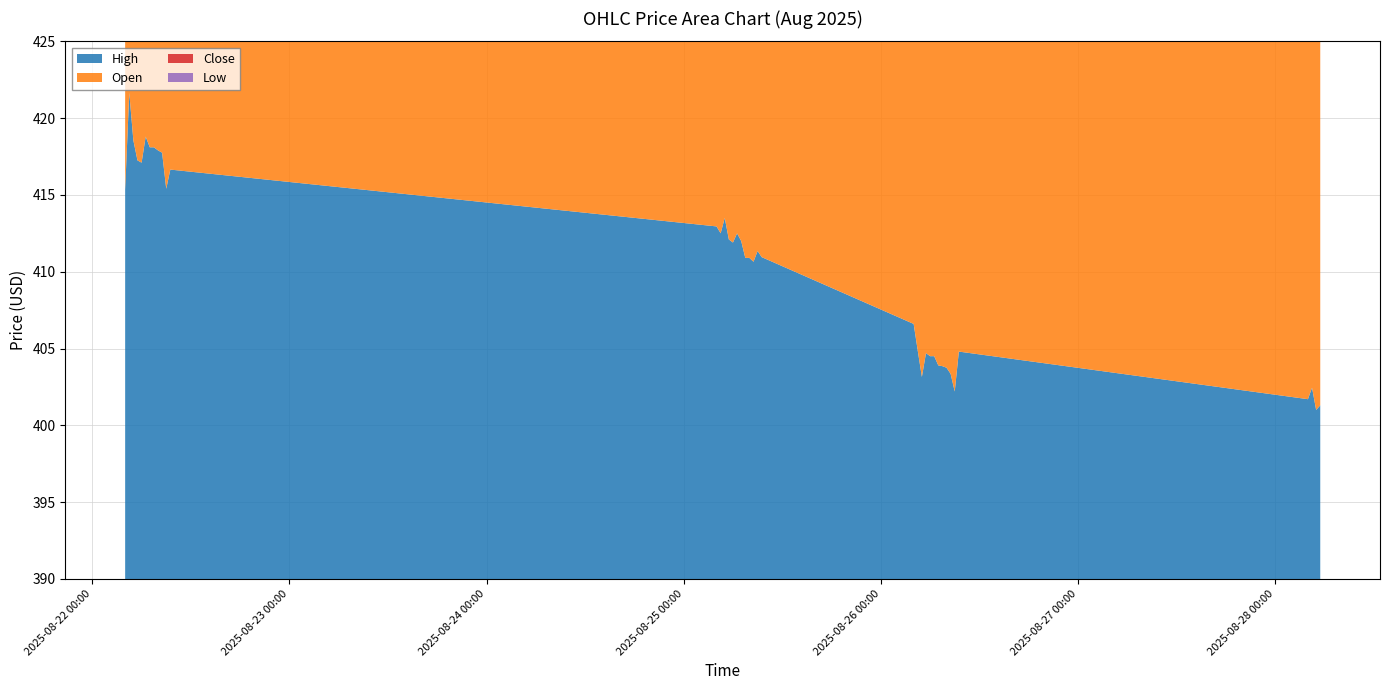

Reading right to left, transcribe all the data shown in this chart.

High: 2025-08-28 05:30=401.3	2025-08-28 05:00=401.0	2025-08-28 04:30=402.4	2025-08-28 04:00=401.7	2025-08-26 09:30=404.8	2025-08-26 09:00=402.2	2025-08-26 08:30=403.4	2025-08-26 08:00=403.8	2025-08-26 07:30=403.9	2025-08-26 07:00=403.9	2025-08-26 06:30=404.5	2025-08-26 06:00=404.5	2025-08-26 05:30=404.7	2025-08-26 05:00=403.1	2025-08-26 04:30=404.9	2025-08-26 04:00=406.6	2025-08-25 09:30=410.9	2025-08-25 09:00=411.4	2025-08-25 08:30=410.6	2025-08-25 08:00=410.9	2025-08-25 07:30=410.9	2025-08-25 07:00=412.0	2025-08-25 06:30=412.5	2025-08-25 06:00=411.9	2025-08-25 05:30=412.1	2025-08-25 05:00=413.5	2025-08-25 04:30=412.5	2025-08-25 04:00=412.9	2025-08-22 09:30=416.6	2025-08-22 09:00=415.4	2025-08-22 08:30=417.8	2025-08-22 08:00=417.9	2025-08-22 07:30=418.1	2025-08-22 07:00=418.1	2025-08-22 06:30=418.8	2025-08-22 06:00=417.1	2025-08-22 05:30=417.2	2025-08-22 05:00=418.6	2025-08-22 04:30=421.6	2025-08-22 04:00=415.4
Open: 2025-08-28 05:30=401.1	2025-08-28 05:00=400.2	2025-08-28 04:30=401.8	2025-08-28 04:00=396.4	2025-08-26 09:30=401.4	2025-08-26 09:00=401.4	2025-08-26 08:30=403.4	2025-08-26 08:00=403.1	2025-08-26 07:30=403.9	2025-08-26 07:00=403.9	2025-08-26 06:30=404.1	2025-08-26 06:00=403.9	2025-08-26 05:30=402.6	2025-08-26 05:00=403.1	2025-08-26 04:30=404.9	2025-08-26 04:00=406.0	2025-08-25 09:30=410.9	2025-08-25 09:00=410.4	2025-08-25 08:30=410.3	2025-08-25 08:00=410.6	2025-08-25 07:30=410.4	2025-08-25 07:00=411.4	2025-08-25 06:30=411.6	2025-08-25 06:00=411.3	2025-08-25 05:30=411.9	2025-08-25 05:00=412.1	2025-08-25 04:30=412.0	2025-08-25 04:00=412.1	2025-08-22 09:30=414.9	2025-08-22 09:00=415.0	2025-08-22 08:30=417.3	2025-08-22 08:00=416.7	2025-08-22 07:30=417.9	2025-08-22 07:00=417.4	2025-08-22 06:30=417.6	2025-08-22 06:00=416.4	2025-08-22 05:30=416.0	2025-08-22 05:00=418.6	2025-08-22 04:30=414.1	2025-08-22 04:00=413.0
Close: 2025-08-28 05:30=400.1	2025-08-28 05:00=401.0	2025-08-28 04:30=400.1	2025-08-28 04:00=401.7	2025-08-26 09:30=401.8	2025-08-26 09:00=401.8	2025-08-26 08:30=401.4	2025-08-26 08:00=403.0	2025-08-26 07:30=403.1	2025-08-26 07:00=403.9	2025-08-26 06:30=403.9	2025-08-26 06:00=404.5	2025-08-26 05:30=403.9	2025-08-26 05:00=402.2	2025-08-26 04:30=403.1	2025-08-26 04:00=404.9	2025-08-25 09:30=410.1	2025-08-25 09:00=410.6	2025-08-25 08:30=410.1	2025-08-25 08:00=409.9	2025-08-25 07:30=410.6	2025-08-25 07:00=410.8	2025-08-25 06:30=411.8	2025-08-25 06:00=411.7	2025-08-25 05:30=411.3	2025-08-25 05:00=411.9	2025-08-25 04:30=411.6	2025-08-25 04:00=412.0	2025-08-22 09:30=414.2	2025-08-22 09:00=415.0	2025-08-22 08:30=414.8	2025-08-22 08:00=417.3	2025-08-22 07:30=416.6	2025-08-22 07:00=417.5	2025-08-22 06:30=417.4	2025-08-22 06:00=416.6	2025-08-22 05:30=416.6	2025-08-22 05:00=416.1	2025-08-22 04:30=418.1	2025-08-22 04:00=414.6
Low: 2025-08-28 05:30=399.1	2025-08-28 05:00=399.6	2025-08-28 04:30=399.4	2025-08-28 04:00=393.4	2025-08-26 09:30=400.9	2025-08-26 09:00=401.2	2025-08-26 08:30=401.1	2025-08-26 08:00=403.0	2025-08-26 07:30=403.1	2025-08-26 07:00=403.0	2025-08-26 06:30=403.9	2025-08-26 06:00=403.9	2025-08-26 05:30=402.6	2025-08-26 05:00=401.4	2025-08-26 04:30=402.9	2025-08-26 04:00=403.1	2025-08-25 09:30=408.7	2025-08-25 09:00=409.3	2025-08-25 08:30=409.9	2025-08-25 08:00=409.0	2025-08-25 07:30=409.8	2025-08-25 07:00=410.1	2025-08-25 06:30=411.1	2025-08-25 06:00=410.6	2025-08-25 05:30=410.2	2025-08-25 05:00=411.5	2025-08-25 04:30=411.0	2025-08-25 04:00=410.2	2025-08-22 09:30=412.8	2025-08-22 09:00=414.0	2025-08-22 08:30=414.8	2025-08-22 08:00=416.7	2025-08-22 07:30=416.6	2025-08-22 07:00=417.2	2025-08-22 06:30=416.8	2025-08-22 06:00=416.1	2025-08-22 05:30=414.9	2025-08-22 05:00=415.9	2025-08-22 04:30=414.0	2025-08-22 04:00=411.6